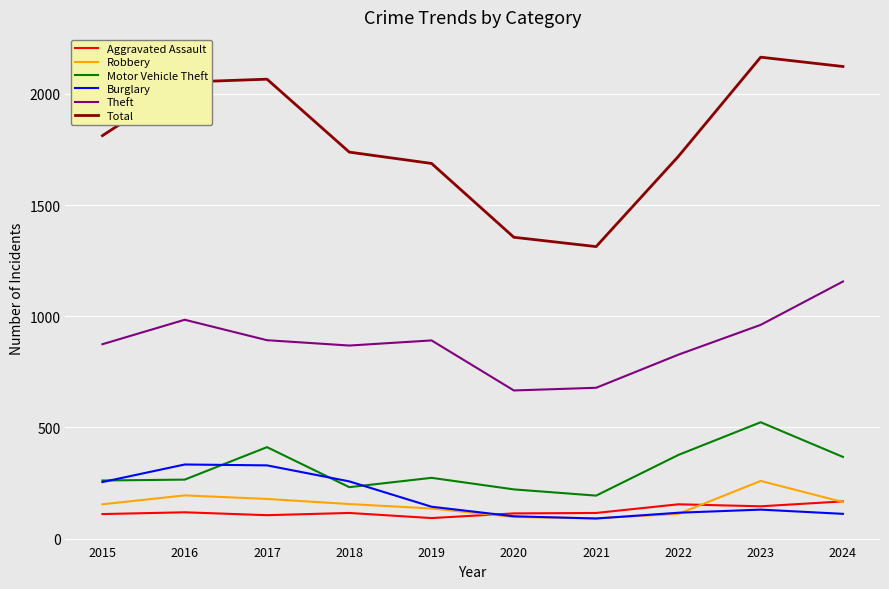

Is it true that Theft equals 984 at 2016?

True